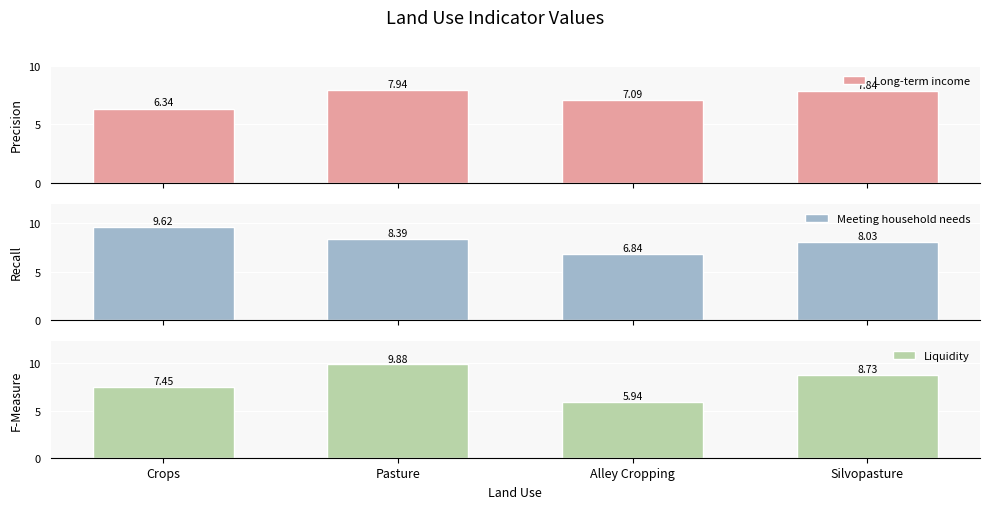

Is it true that Long-term income equals 11.0 at Pasture?

False